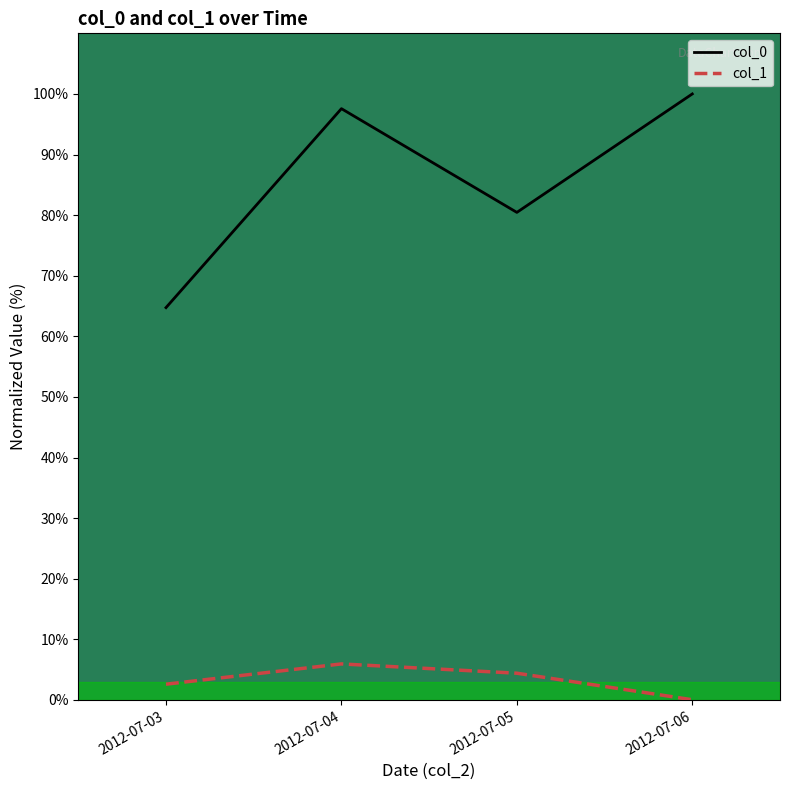

What is the difference between the maximum and minimum values in the col_0 series?

35.3